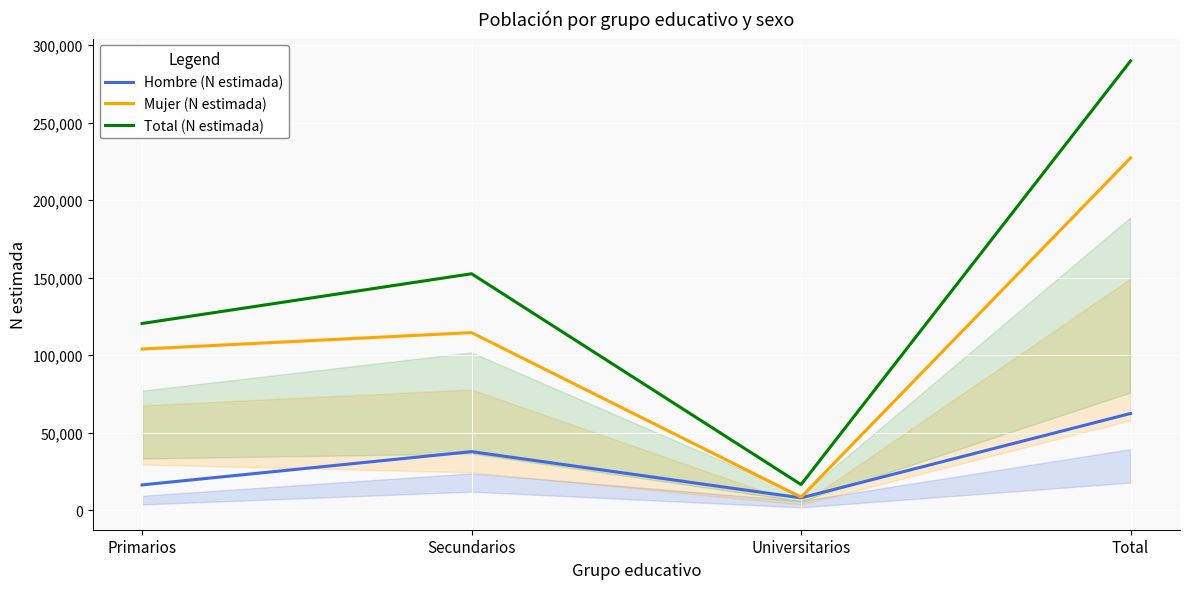

How many interior local valleys does the Total (N estimada) series have?

1